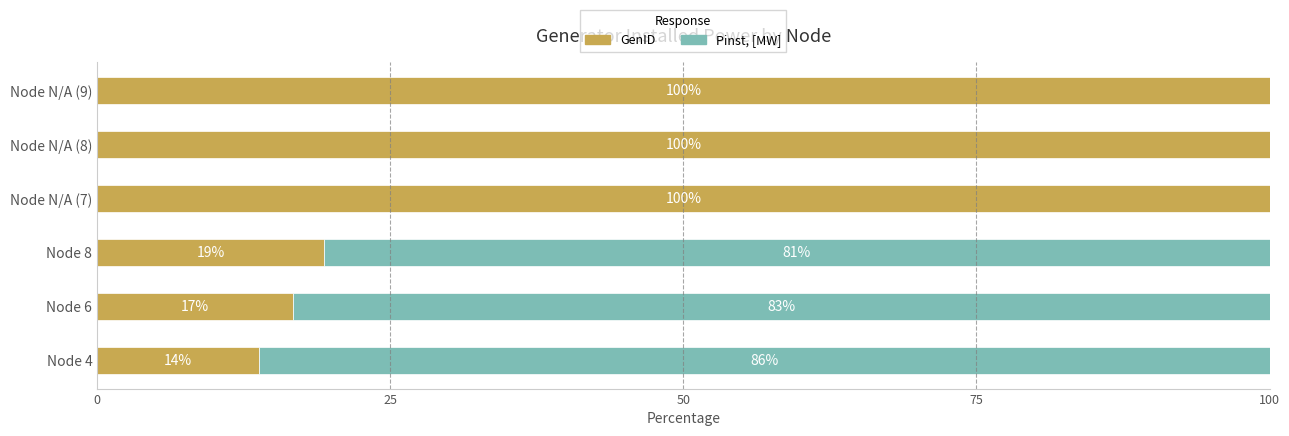

How many distinct data groups are displayed?

2